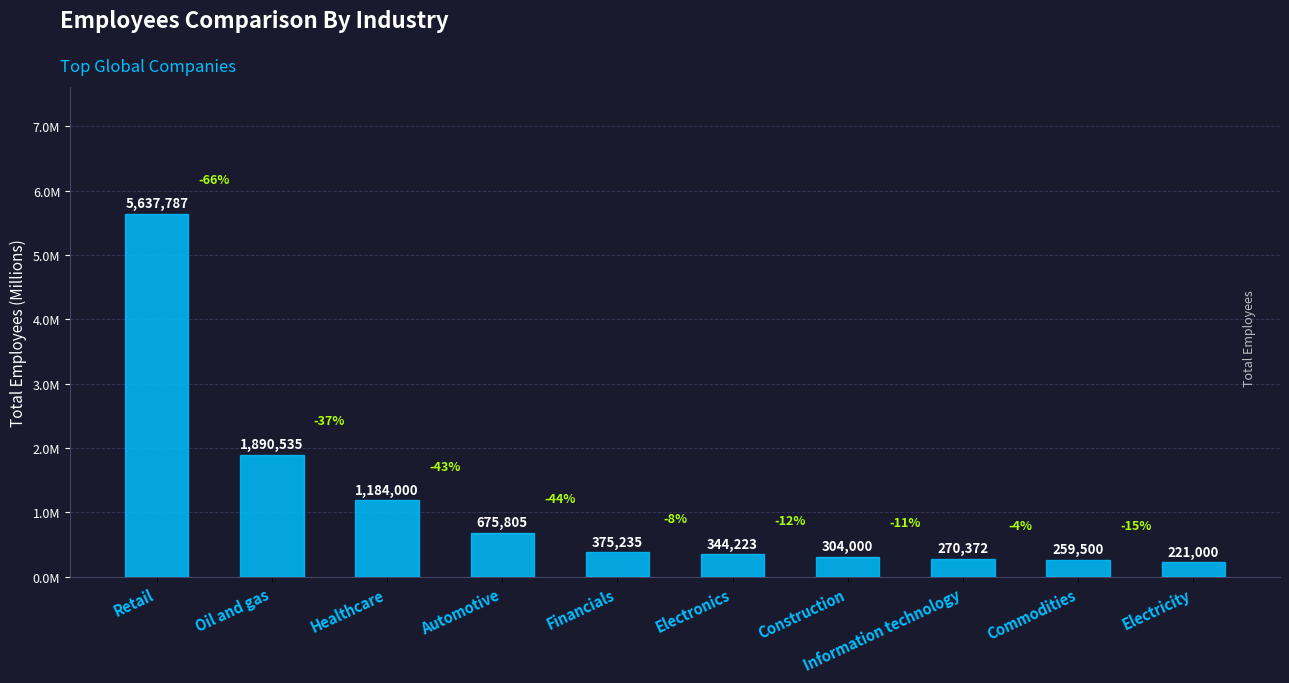

Are the bars horizontal?

No